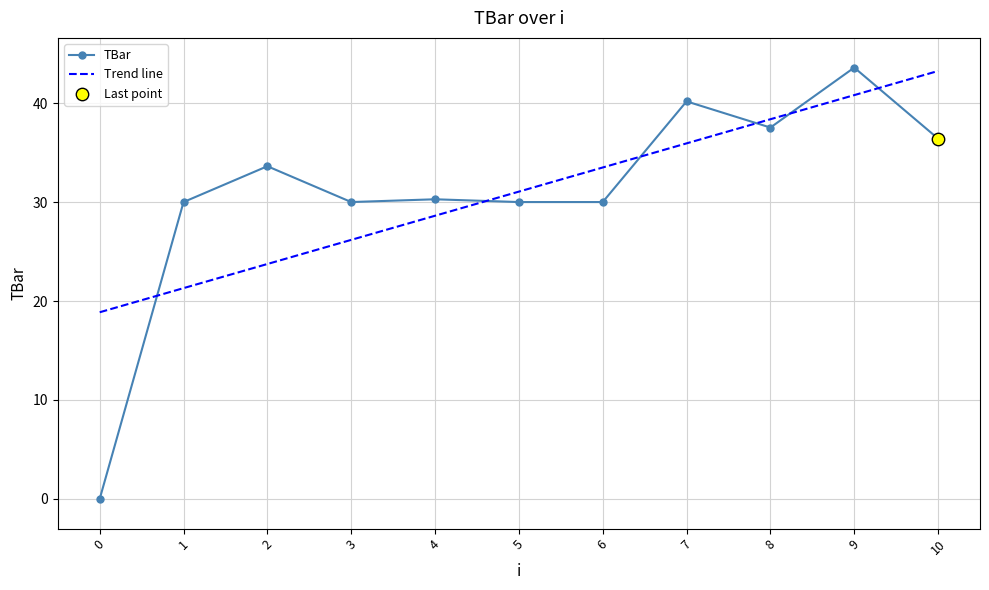

What is the total value across all series at 7?

76.1